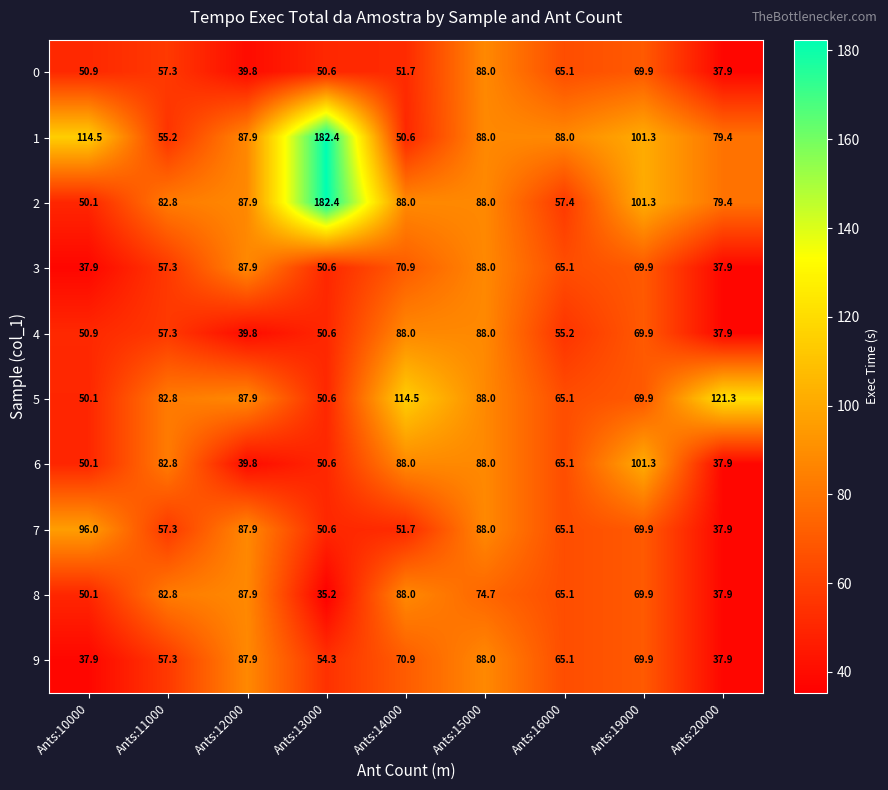

What is the average value of the 2 series?

90.8